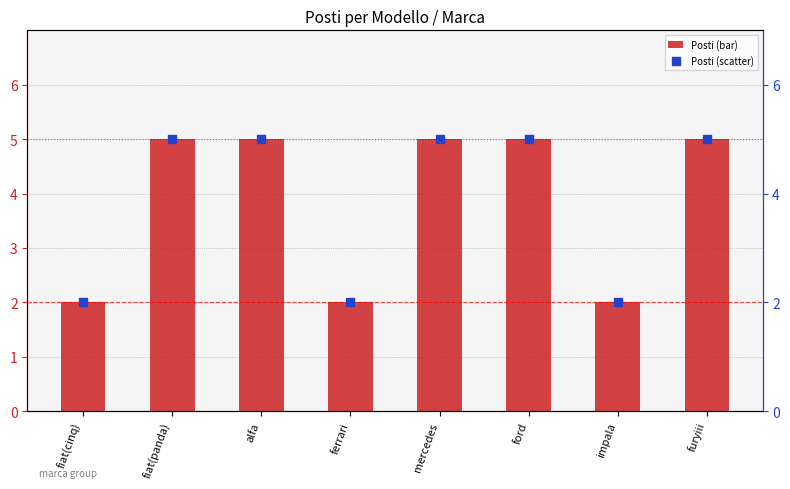

Which series reaches the minimum Y coordinate?

Posti